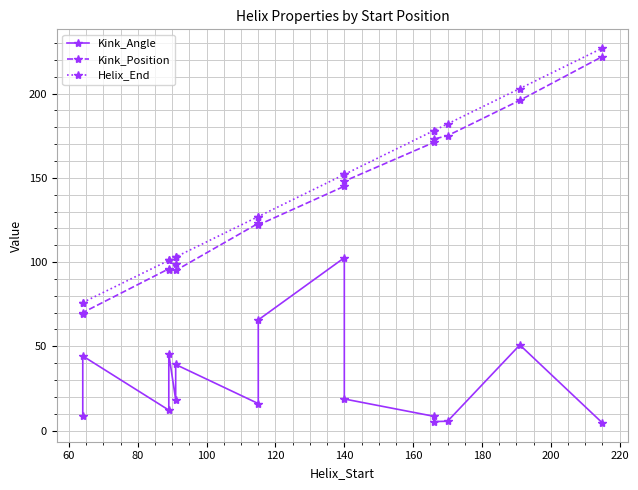

What is the value of the Kink_Position point at the 11th from the left?

171.0